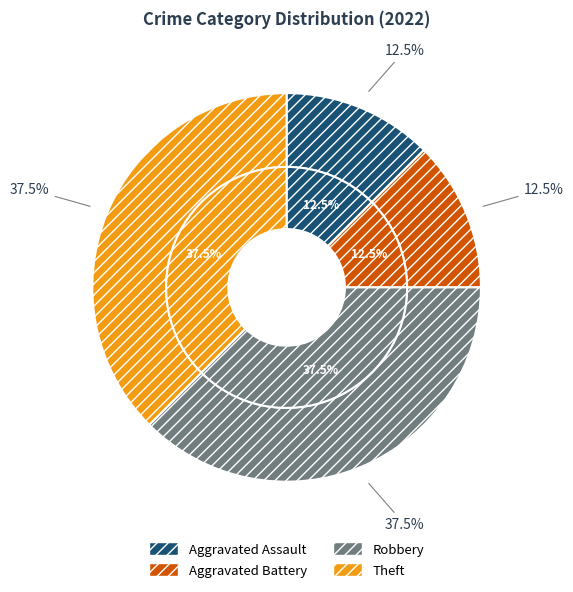

Which category has the smallest portion of the pie?

Aggravated Assault